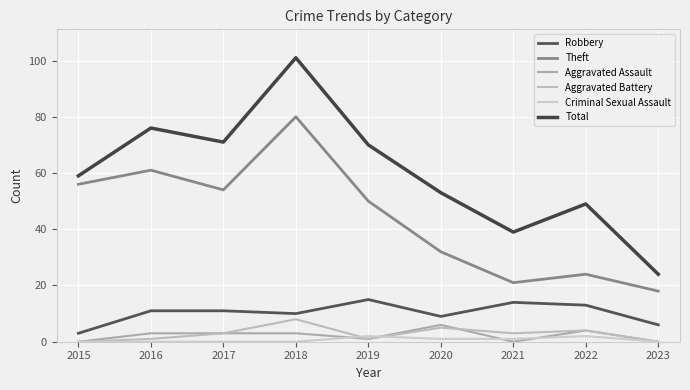

In Theft, how many points are higher than both neighbors (excluding endpoints)?

3